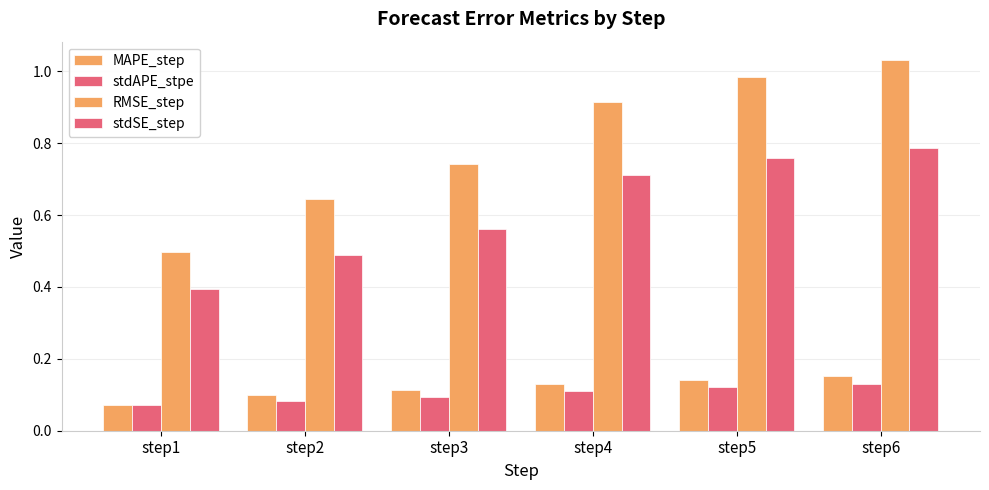

How many bars are there in total?

24